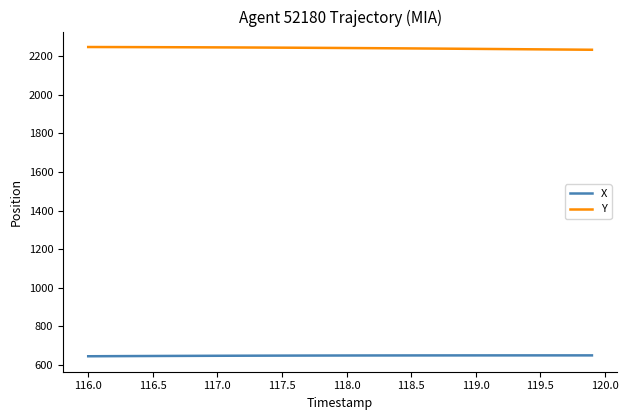

Which series has the largest total across all categories?

Y